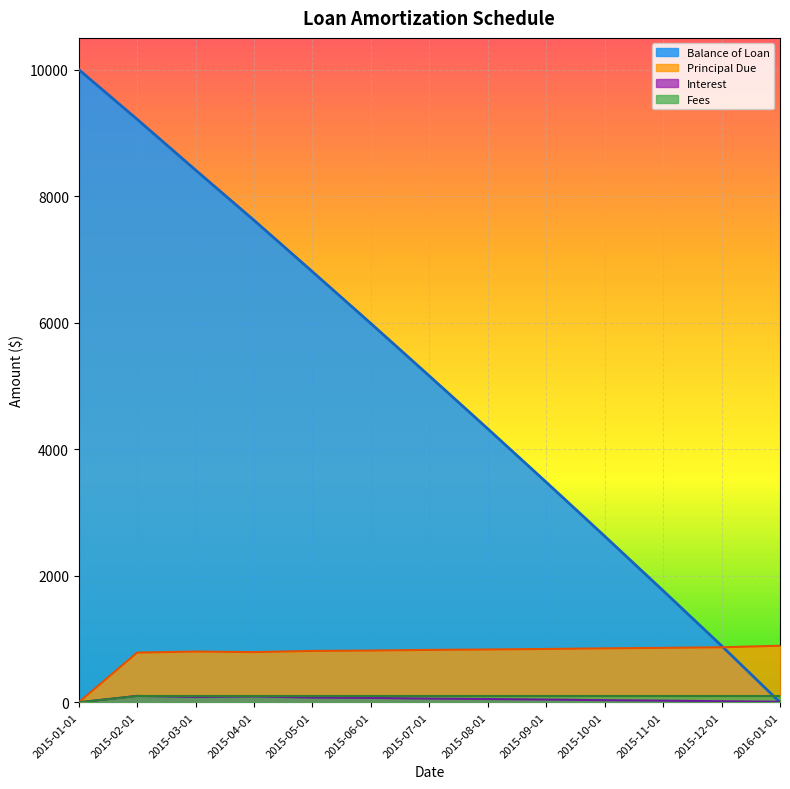

Rank the series at 2015-01-01 from highest to lowest value.

Balance of Loan, Principal Due, Interest, Fees